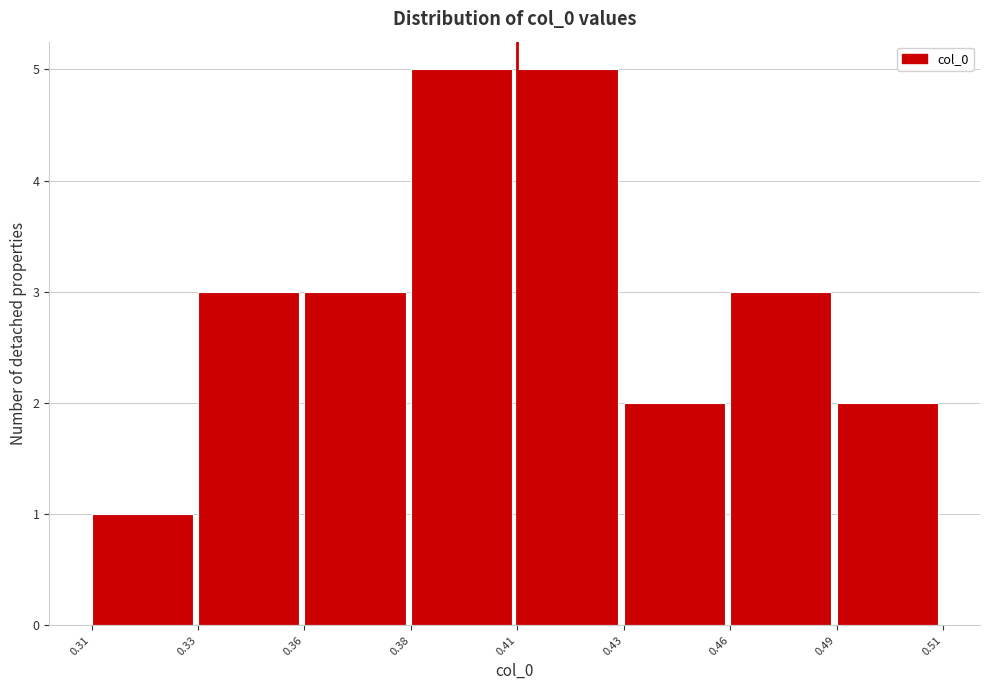

Reading left to right, transcribe all the data shown in this chart.

0.31=1	0.33=3	0.36=3	0.38=5	0.41=5	0.43=2	0.46=3	0.49=2